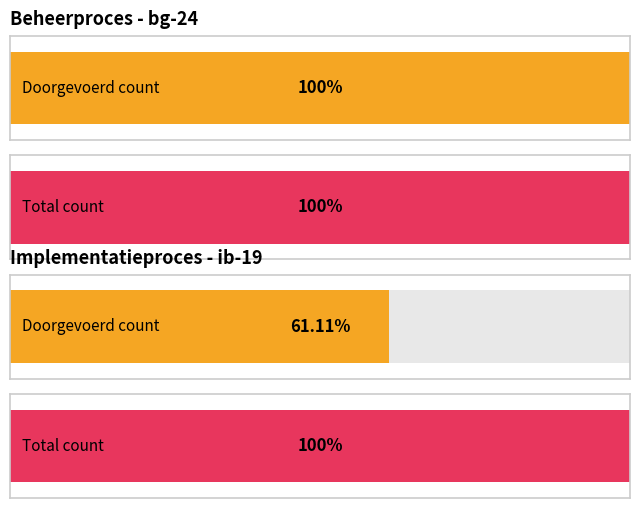

How many groups of bars are there?

2